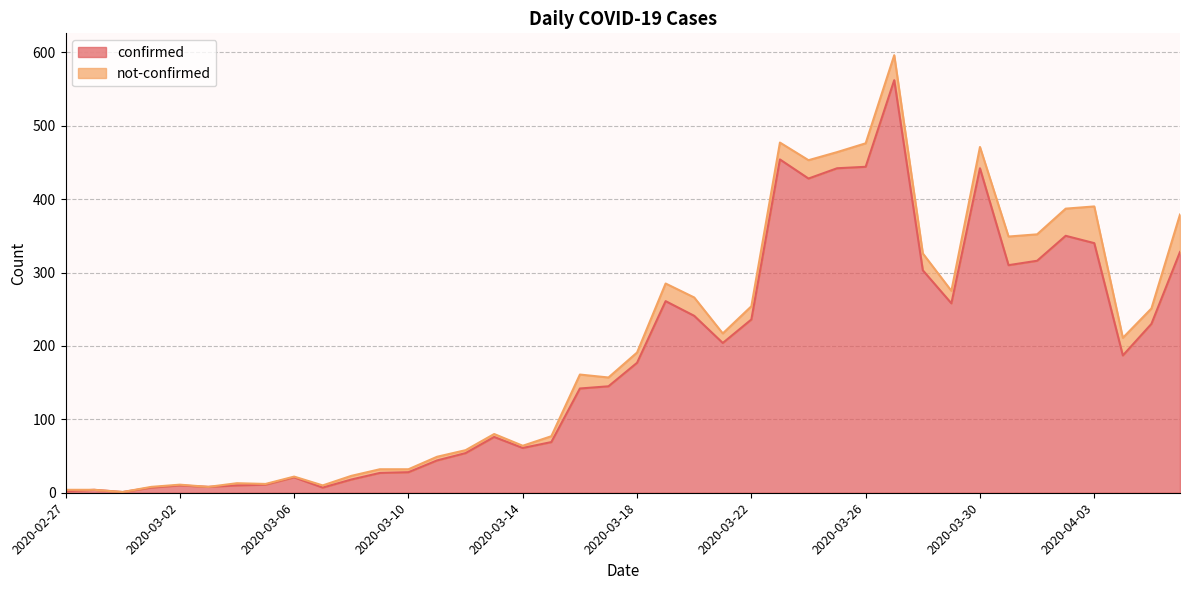

Reading right to left, extract all data points from this chart.

2020-04-06=328	2020-04-05=230	2020-04-04=187	2020-04-03=340	2020-04-02=350	2020-04-01=316	2020-03-31=310	2020-03-30=442	2020-03-29=258	2020-03-28=303	2020-03-27=562	2020-03-26=444	2020-03-25=442	2020-03-24=428	2020-03-23=454	2020-03-22=236	2020-03-21=204	2020-03-20=241	2020-03-19=261	2020-03-18=177	2020-03-17=145	2020-03-16=142	2020-03-15=69	2020-03-14=61	2020-03-13=76	2020-03-12=54	2020-03-11=44	2020-03-10=28	2020-03-09=27	2020-03-08=18	2020-03-07=7	2020-03-06=21	2020-03-05=11	2020-03-04=10	2020-03-03=8	2020-03-02=10	2020-03-01=7	2020-02-29=1	2020-02-28=4	2020-02-27=2